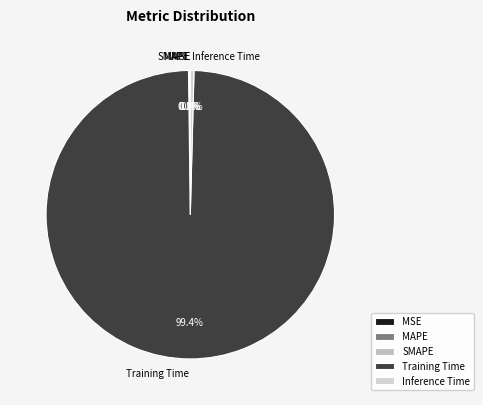

What is the largest slice in the pie chart?

Training Time